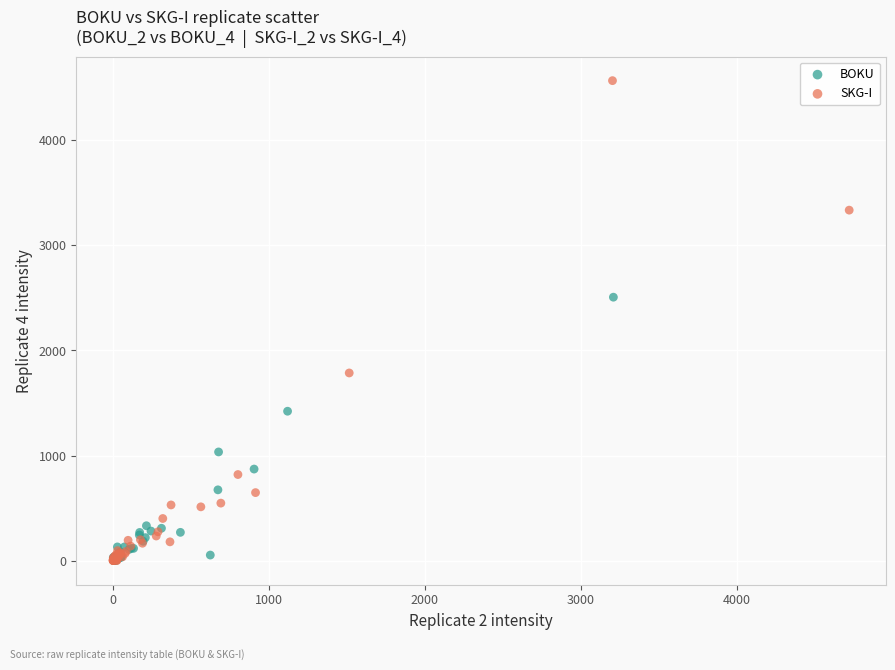

Which series contains the highest Y value?

SKG-I